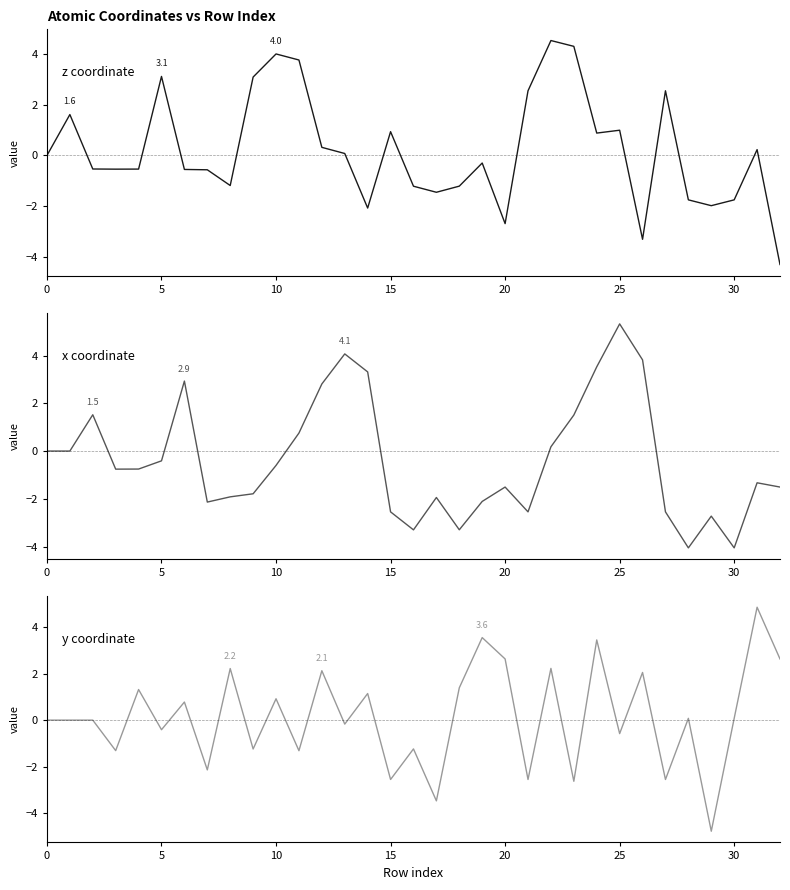

Between 30 and 25, which series saw the biggest shift?

x coordinate